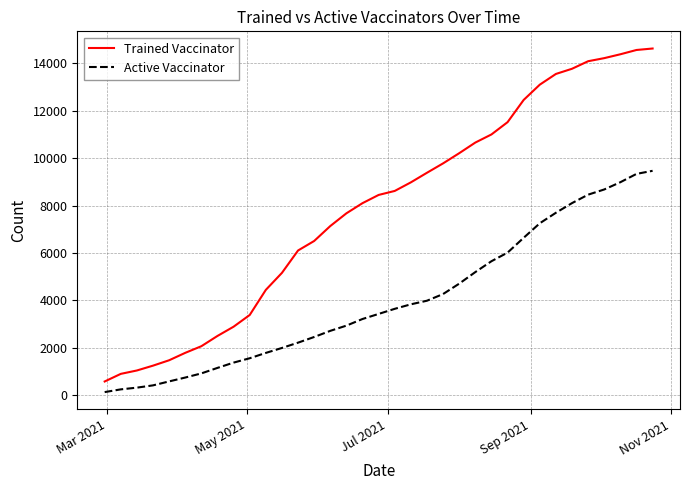

What is the sum of all Trained Vaccinator values?

276522